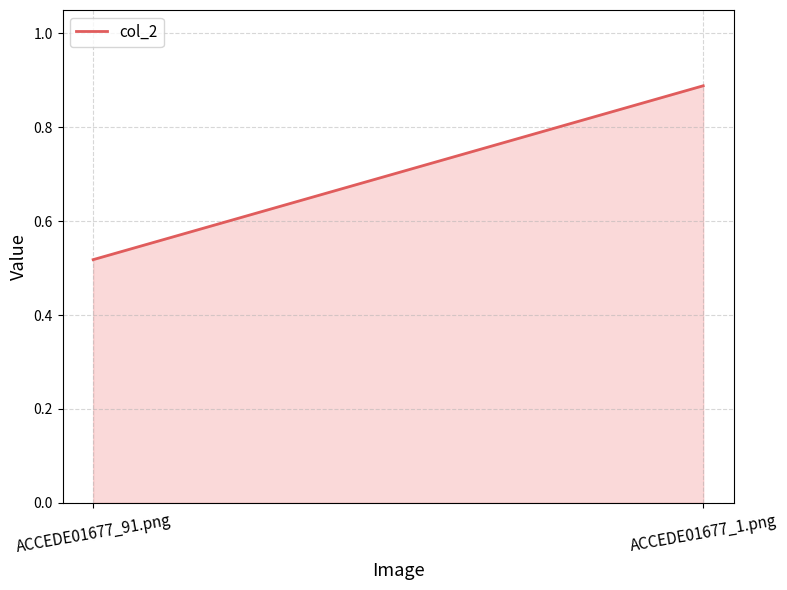

What is the smallest value displayed?

0.5